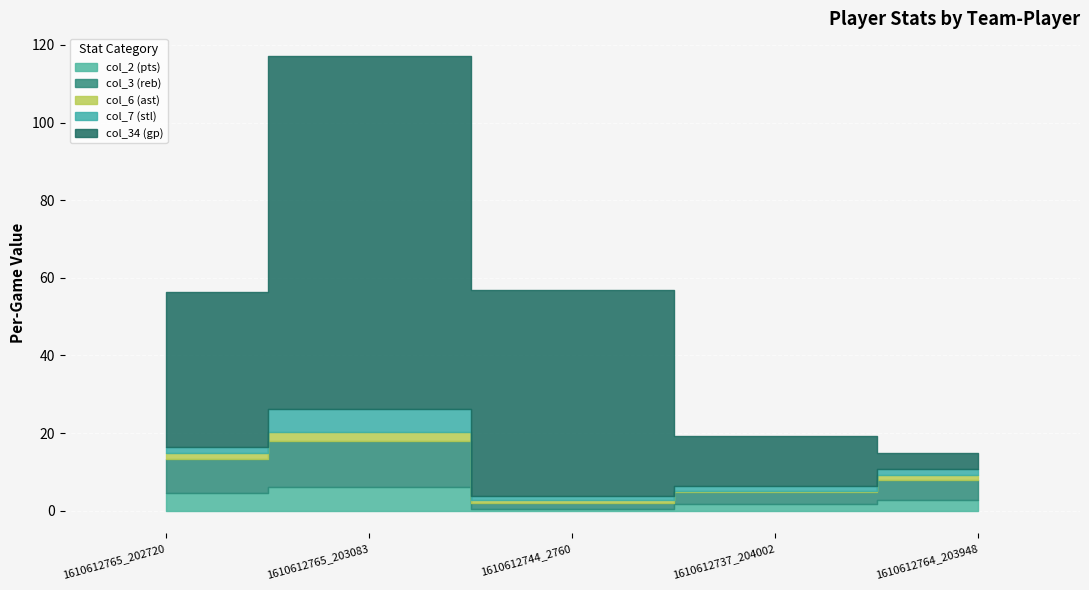

How many series are shown in this chart?

5